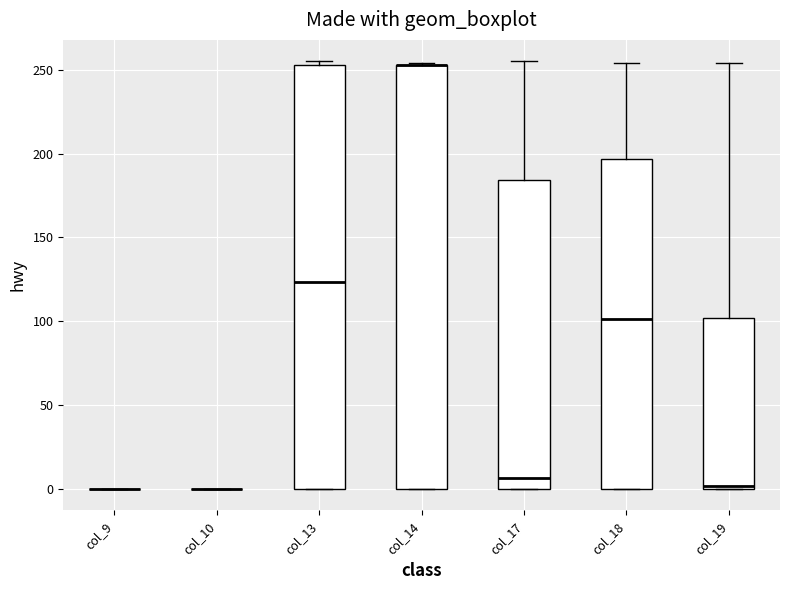

Where does the upper whisker of the box for col_18 end on the y-axis? The values are not printed on the chart, so give them approximately, as read against the axis.

255